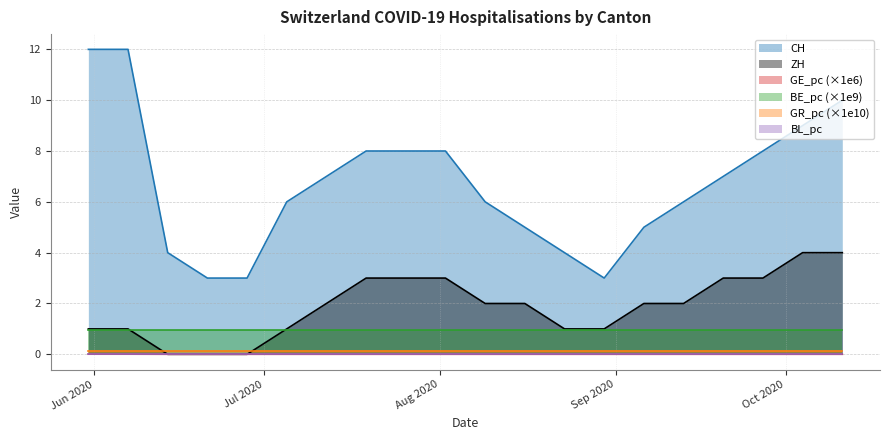

Which series has the largest total across all categories?

CH